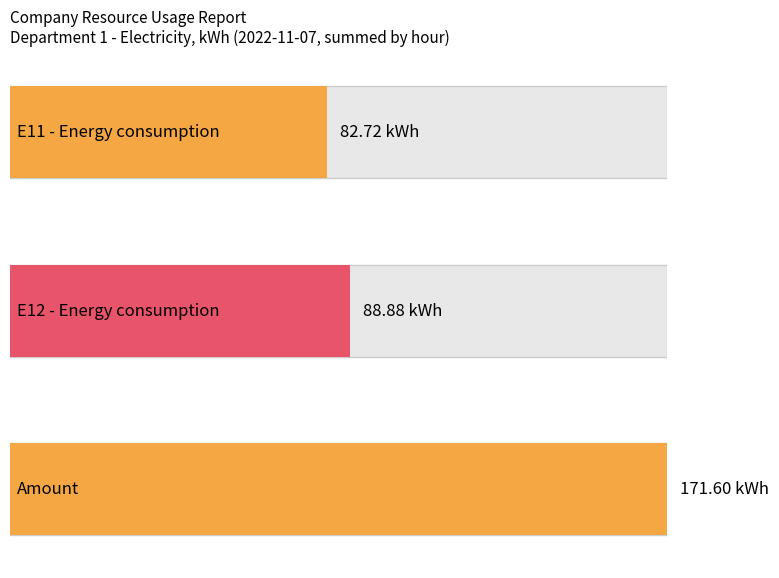

Are the bars grouped side by side (vs. stacked)?

Yes